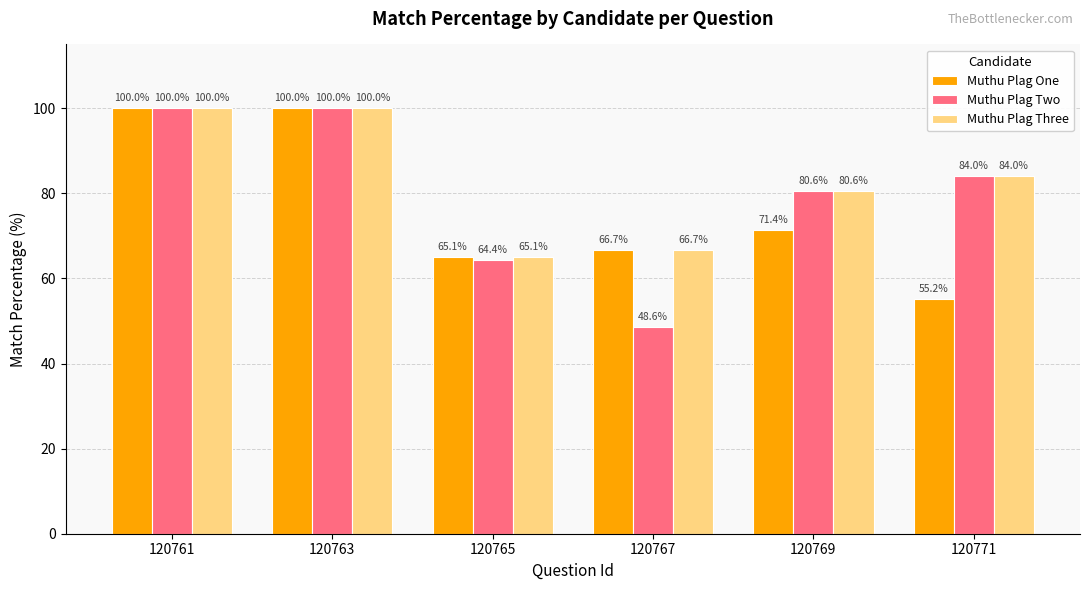

What are all the series names shown in the legend?

Muthu Plag One, Muthu Plag Two, Muthu Plag Three